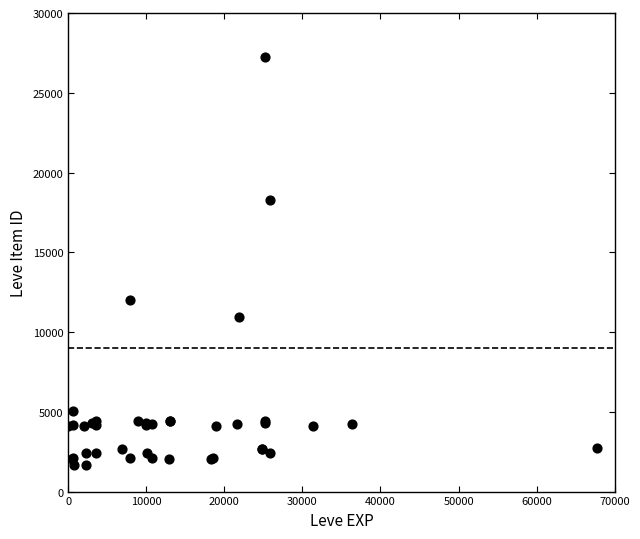

What Y value in the scatter plot is closest to 14448?

12018